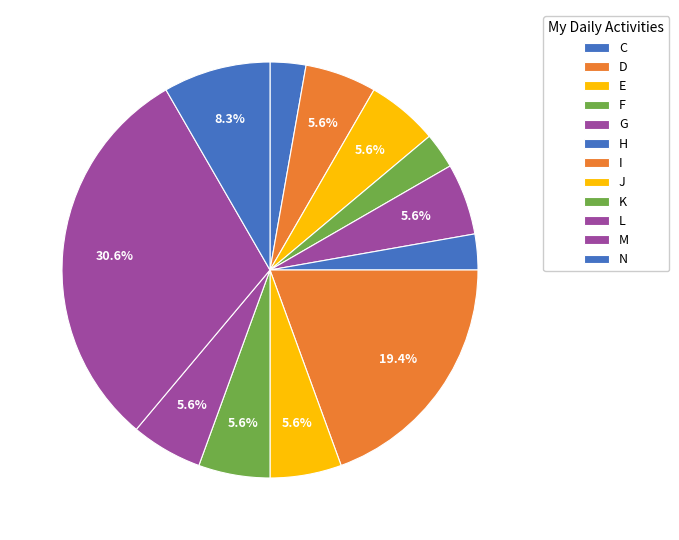

Which category has the smallest portion of the pie?

C